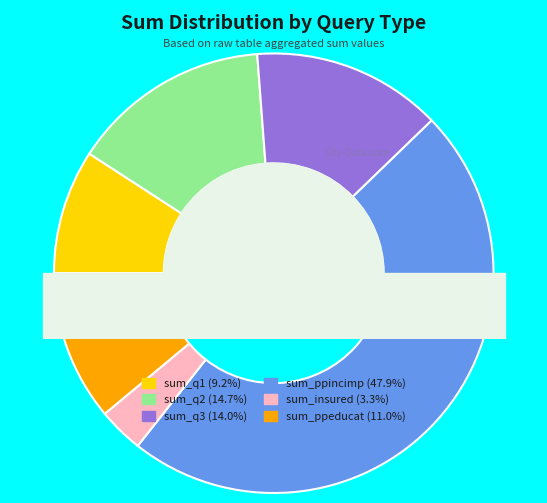

Rank the categories by value from highest to lowest.

sum_ppincimp, sum_q2, sum_q3, sum_ppeducat, sum_q1, sum_insured